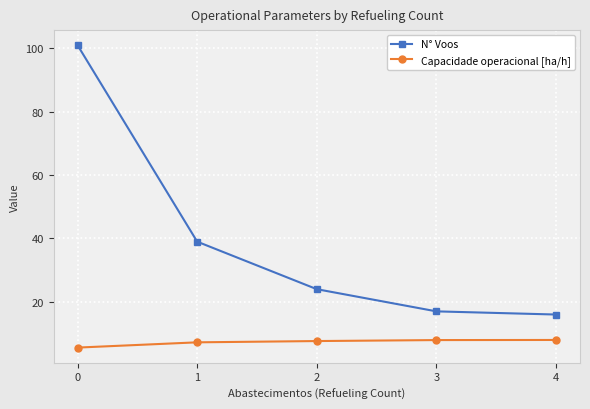

What is the average value of the Capacidade operacional [ha/h] series?

7.3